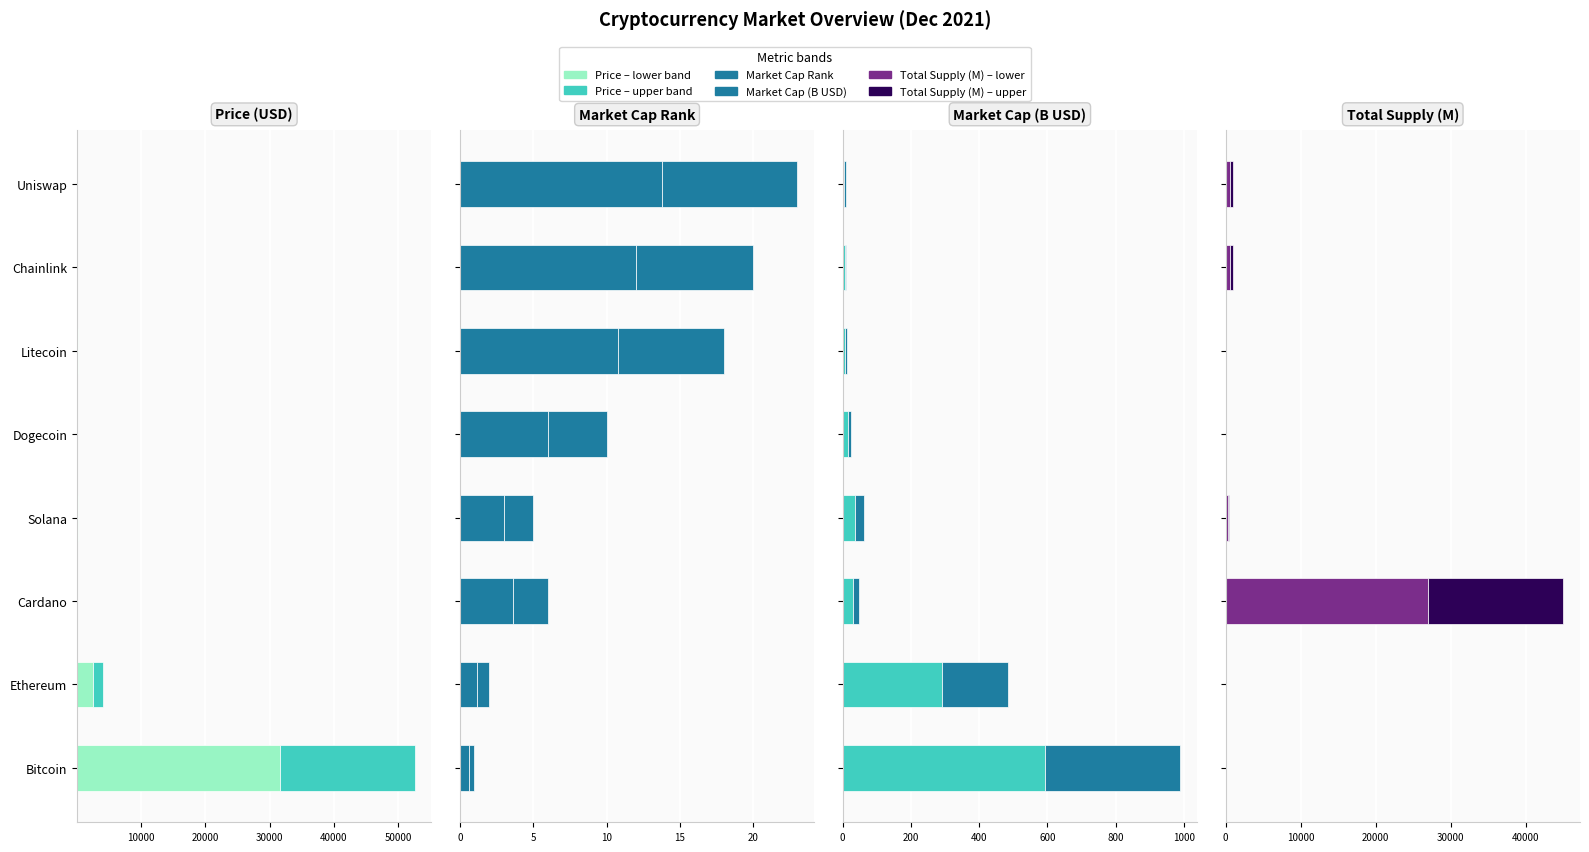

The current_price series shows 1.0 at Cardano. True or false?

False